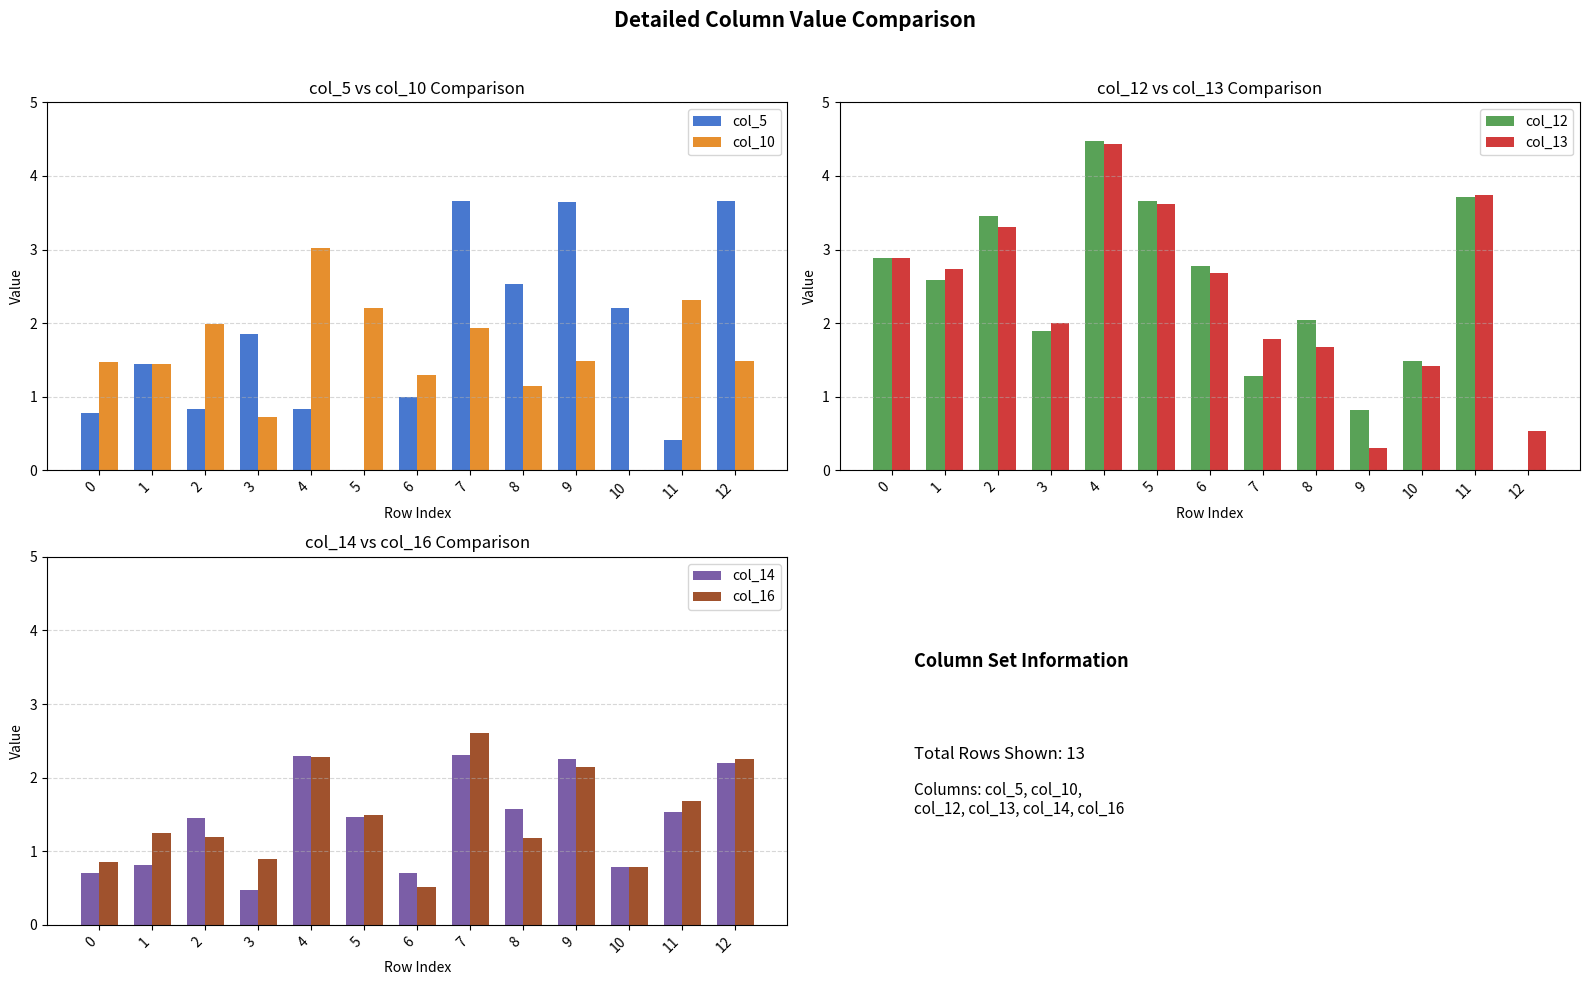

Which category has the lowest value in the col_5 series?

5